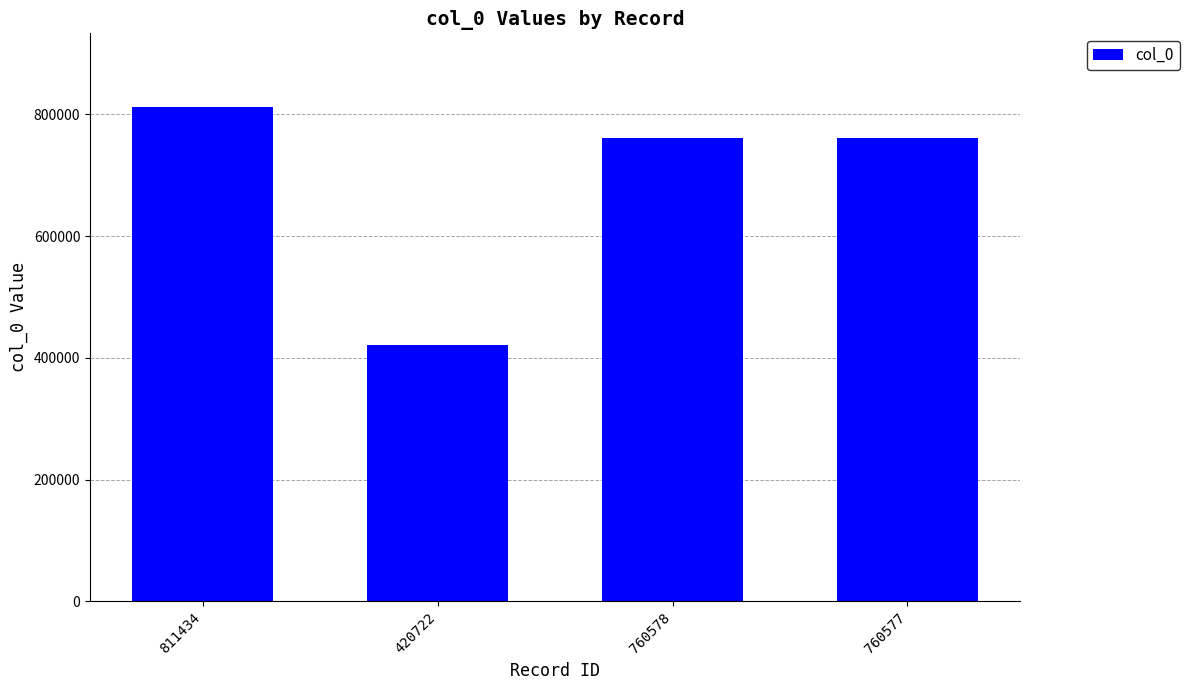

What is the label of the 1st bar from the right?

760577